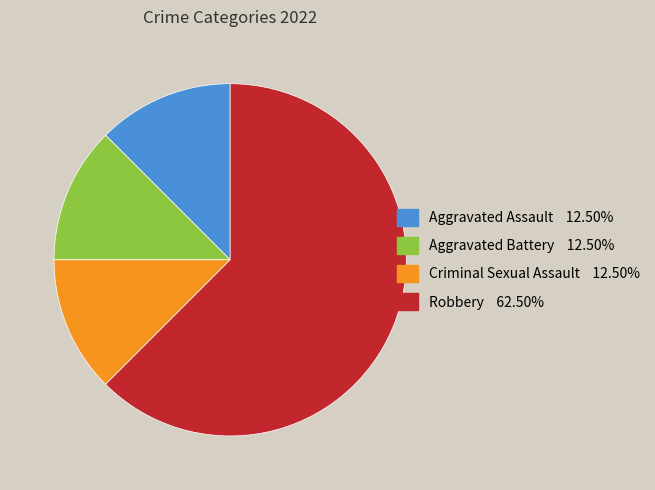

The Aggravated Assault slice represents 6% of the pie. True or false?

False